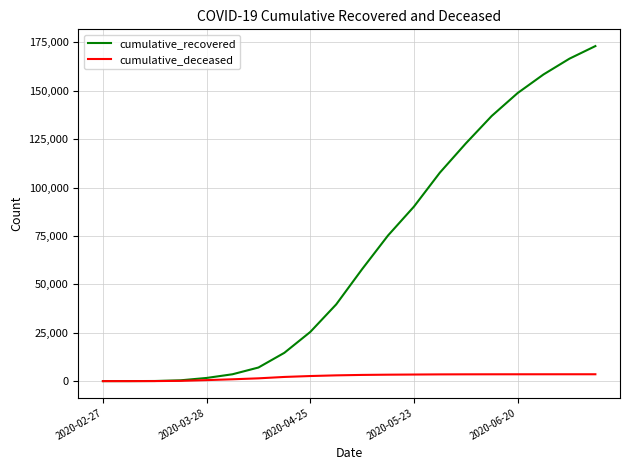

Which series has the largest total across all categories?

cumulative_recovered